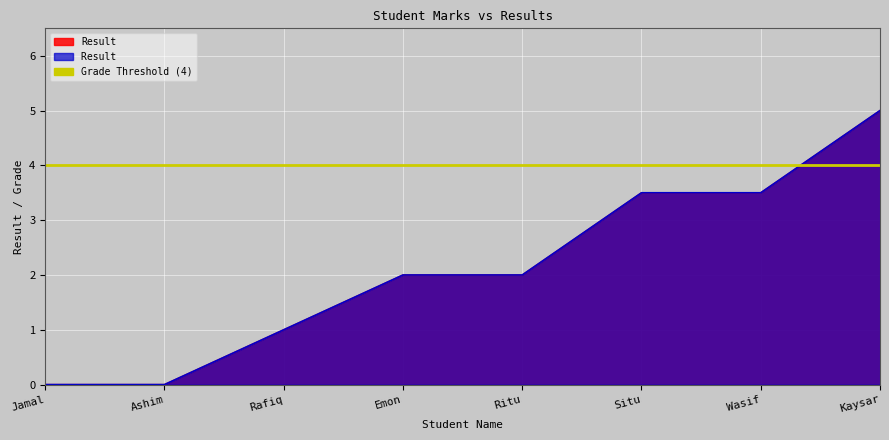

Reading right to left, list all the values displayed in this chart.

Result: 5.0	3.5	3.5	2.0	2.0	1.0	0.0	0.0
Result : 5.0	3.5	3.5	2.0	2.0	1.0	0.0	0.0